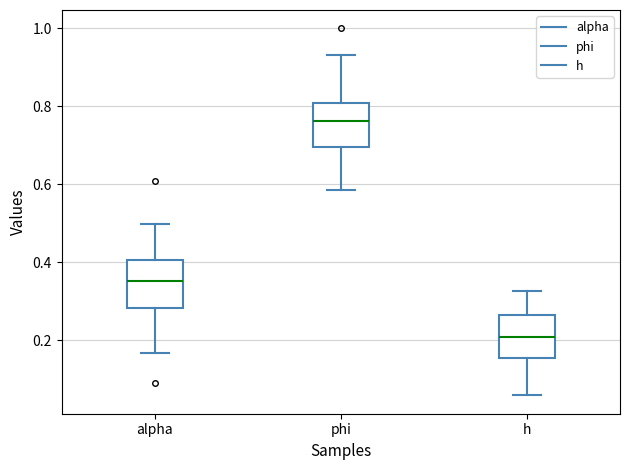

Which box has the lowest median line?

h